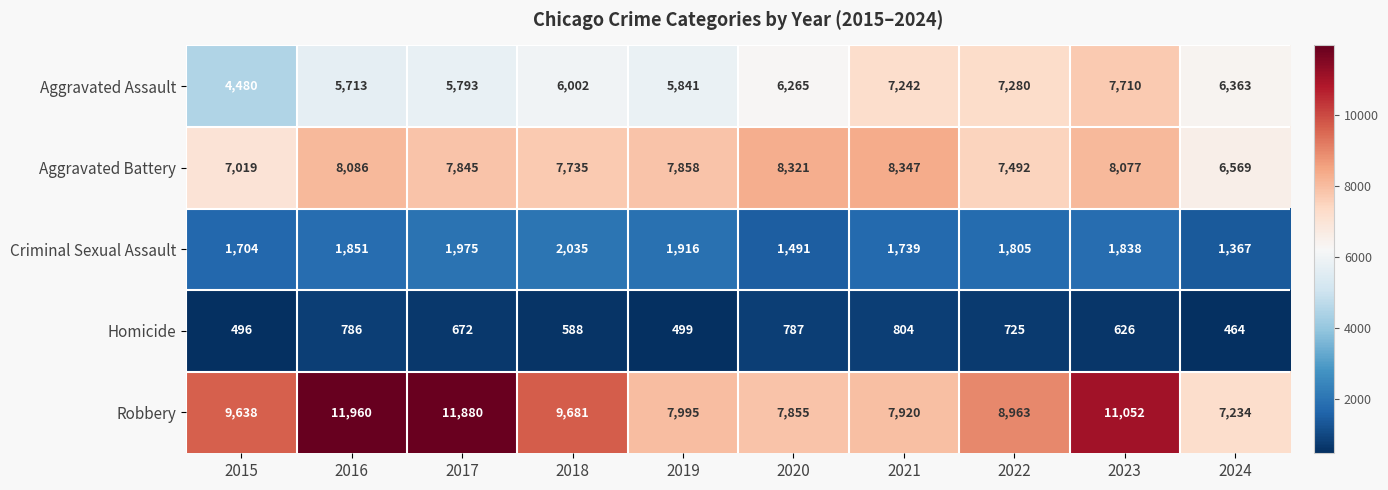

Rank the series at 2018 from lowest to highest value.

Homicide, Criminal Sexual Assault, Aggravated Assault, Aggravated Battery, Robbery